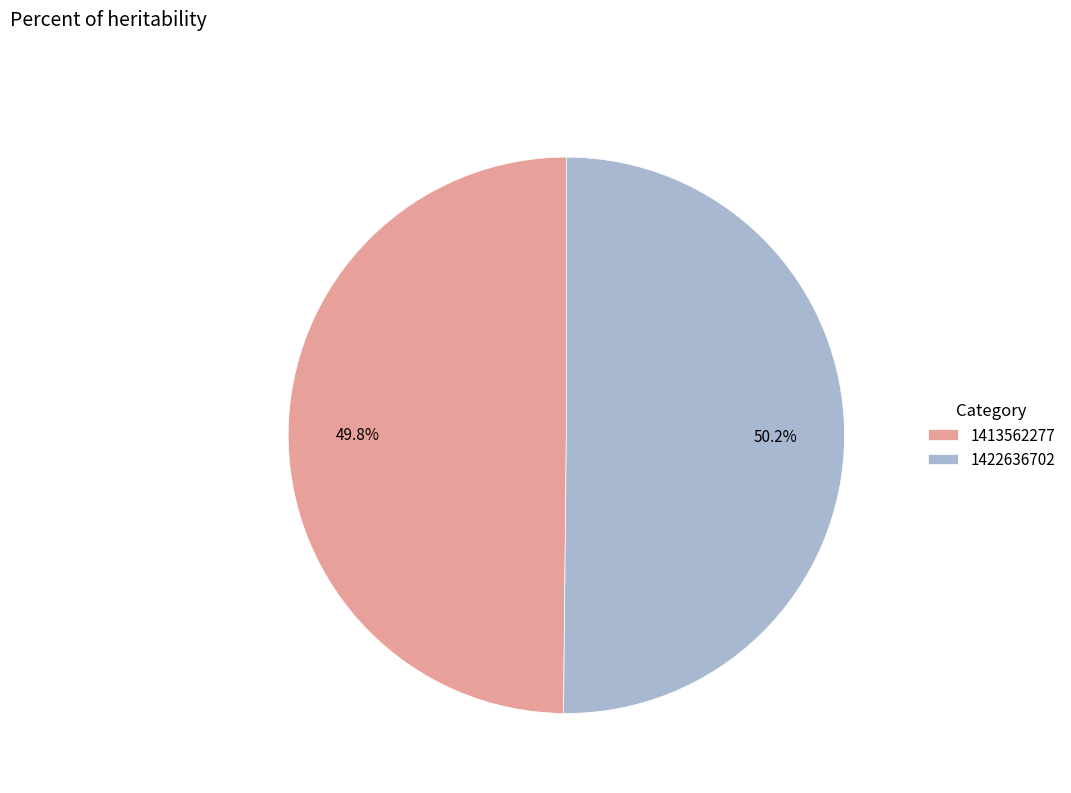

What is the ratio of the value at 1422636702 to the value at 1413562277?

1.0